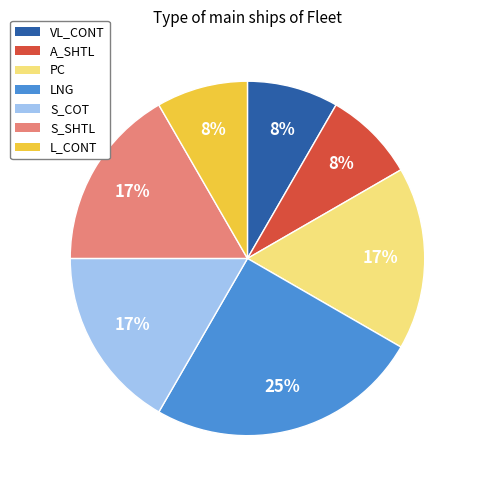

The A_SHTL slice represents 2% of the pie. True or false?

False